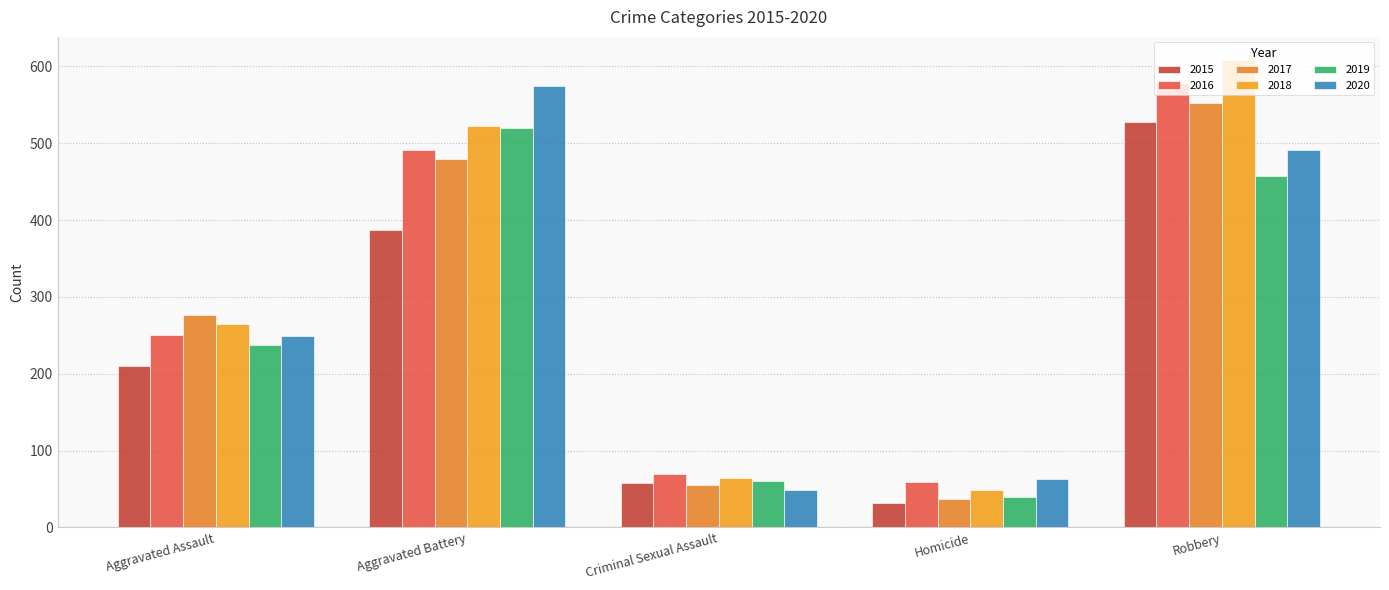

What is the total value across all series at Criminal Sexual Assault?

357